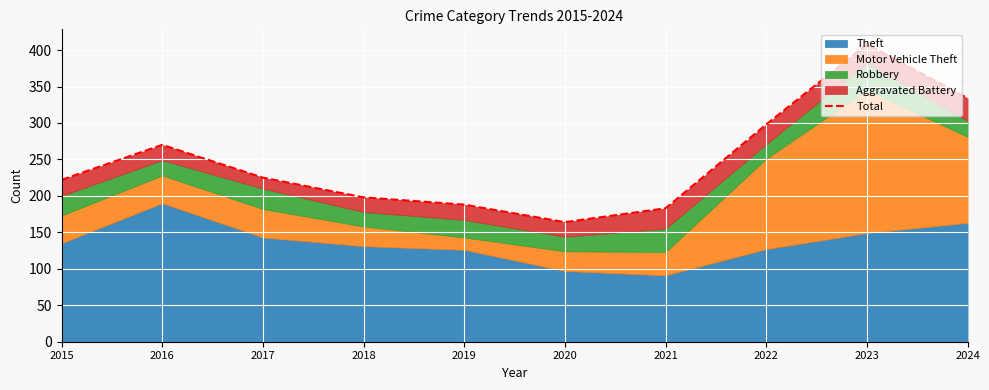

What is the ratio of the value at 2022 to the value at 2015?

1.3